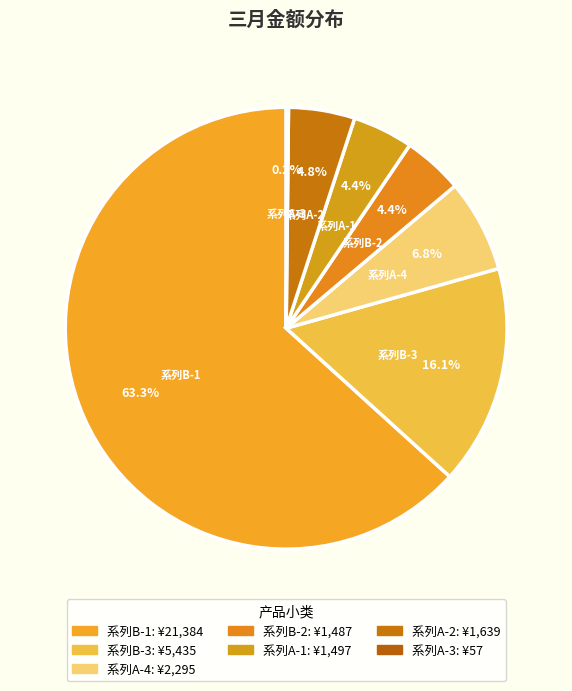

Is the sum of 系列A-4 and 系列A-2 greater than half?

No